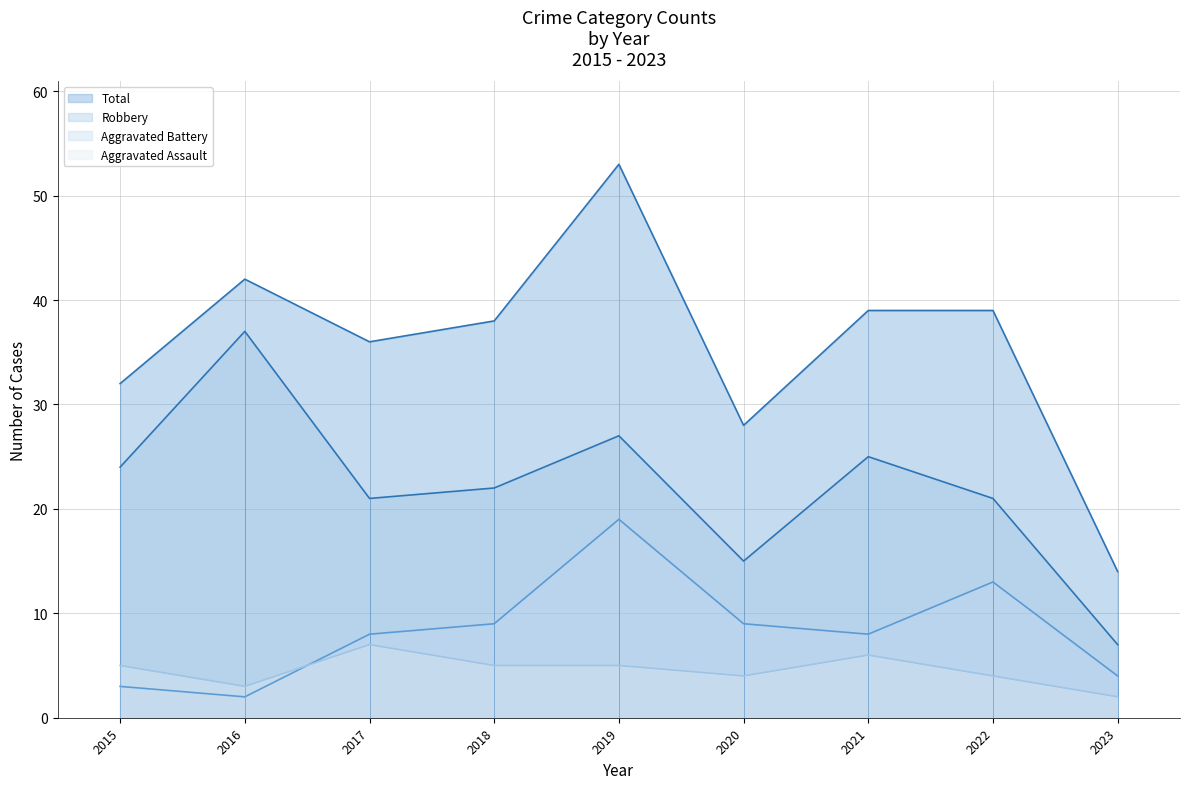

Rank the series by their maximum value, from lowest to highest.

Aggravated Assault, Aggravated Battery, Robbery, Total